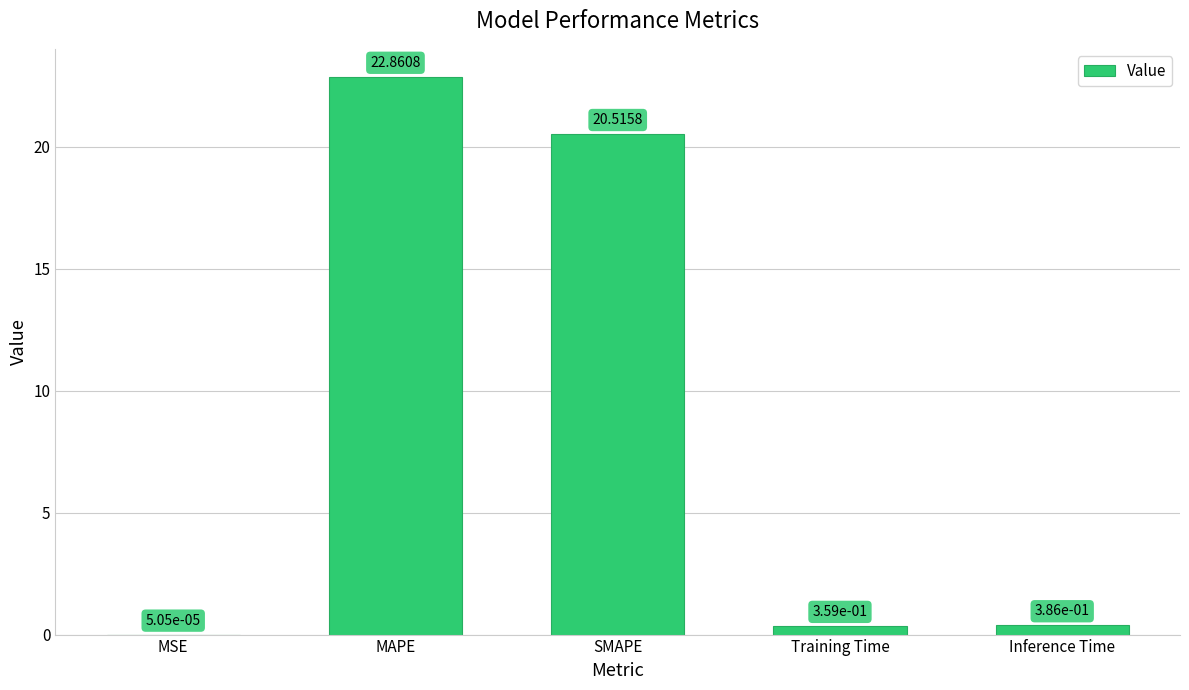

Which label corresponds to the largest value in the chart?

MAPE